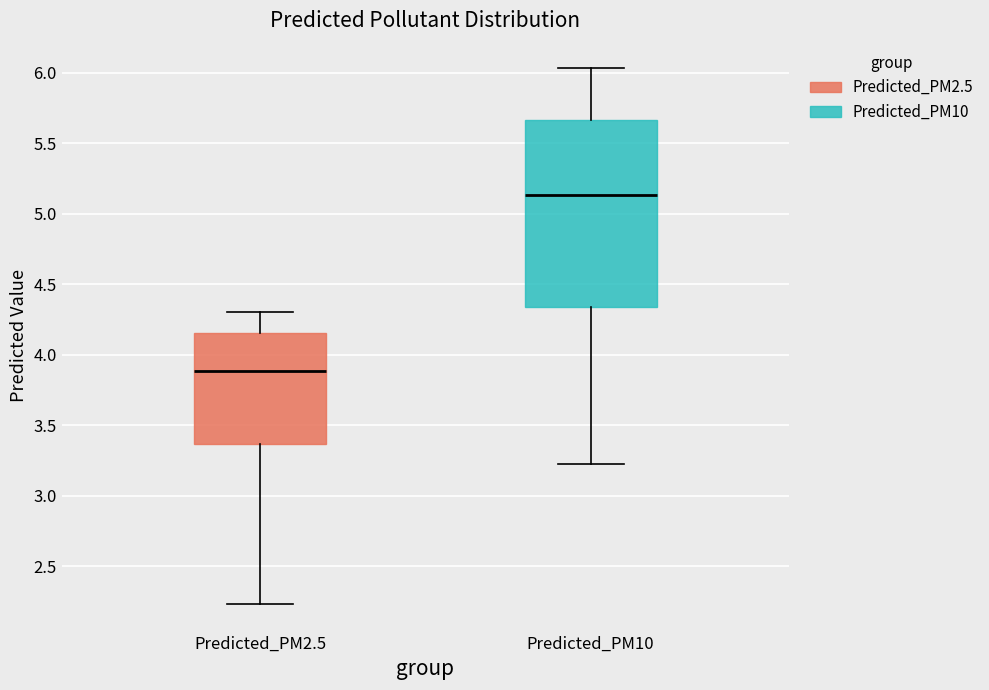

Which box is the tallest, from its lower edge to its upper edge?

Predicted_PM10